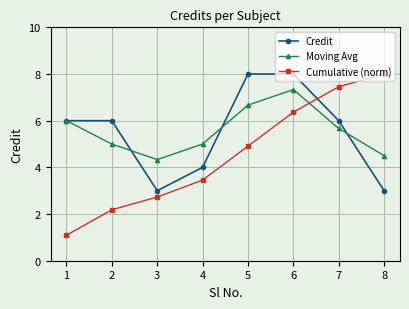

At which category is the sum across all series the highest?

6